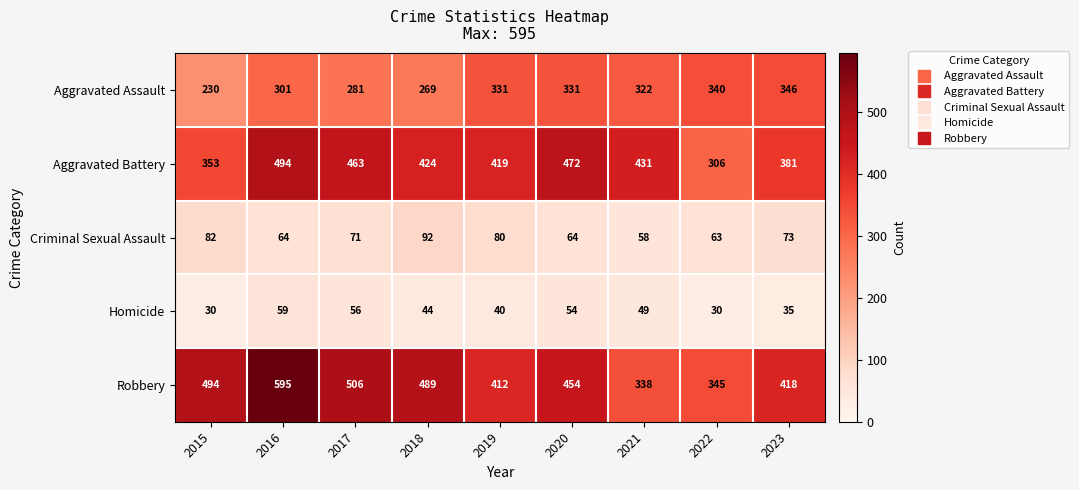

Rank the series by their maximum value, from lowest to highest.

Homicide, Criminal Sexual Assault, Aggravated Assault, Aggravated Battery, Robbery